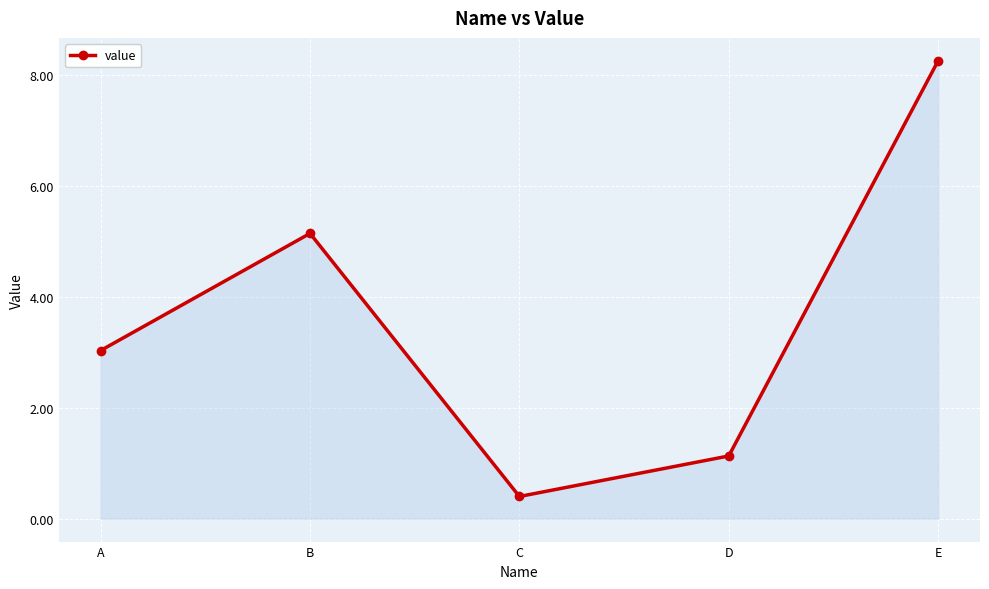

What is the difference between the second highest and minimum values?

4.7